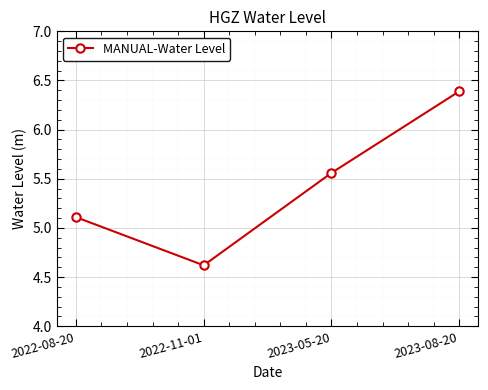

Which label corresponds to the largest value in the chart?

2023-08-20